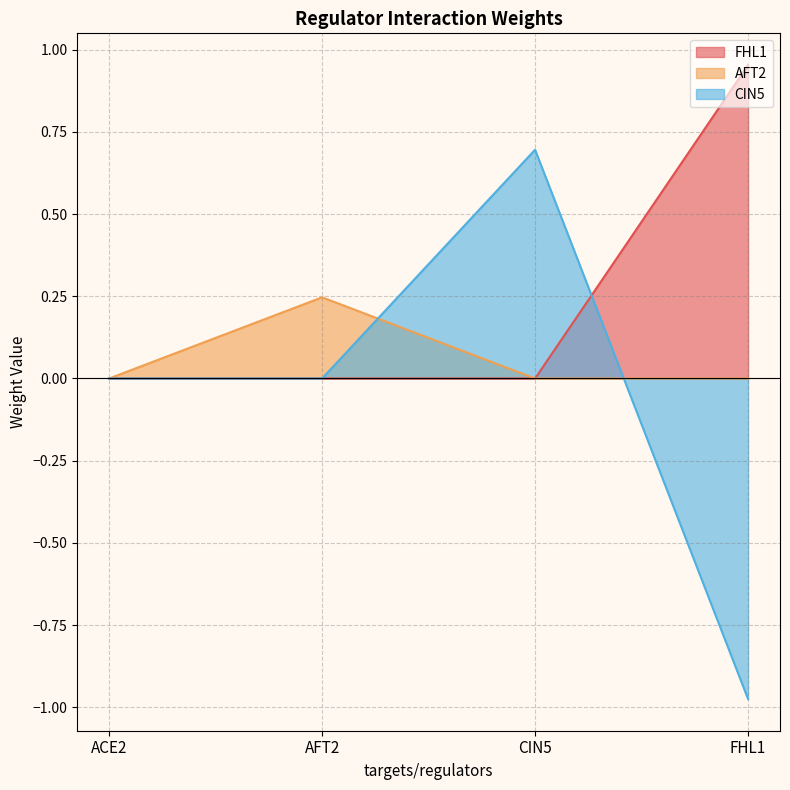

Reading right to left, extract all data points from this chart.

FHL1: FHL1=1.0	CIN5=0.0	AFT2=0.0	ACE2=0.0
AFT2: FHL1=0.0	CIN5=0.0	AFT2=0.2	ACE2=0.0
CIN5: FHL1=-1.0	CIN5=0.7	AFT2=0.0	ACE2=0.0